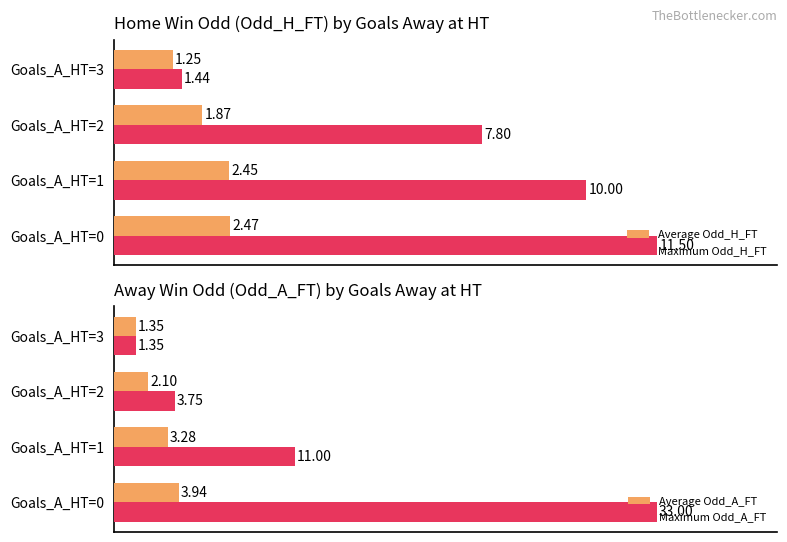

Rank the categories by Average Odd_A_FT value from highest to lowest.

Goals_A_HT=0, Goals_A_HT=1, Goals_A_HT=2, Goals_A_HT=3